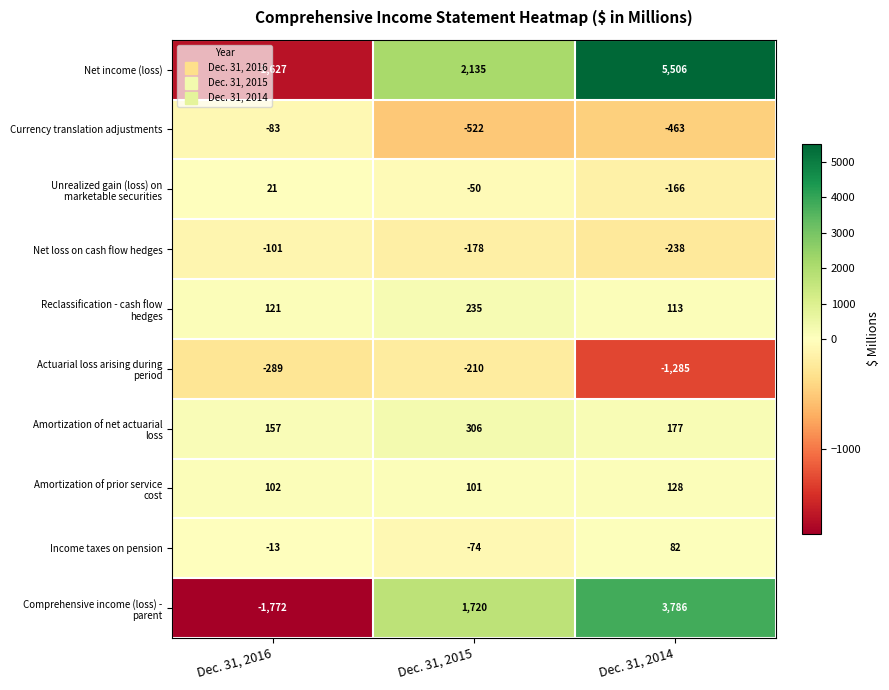

Which series has the widest spread of values?

Net income (loss)